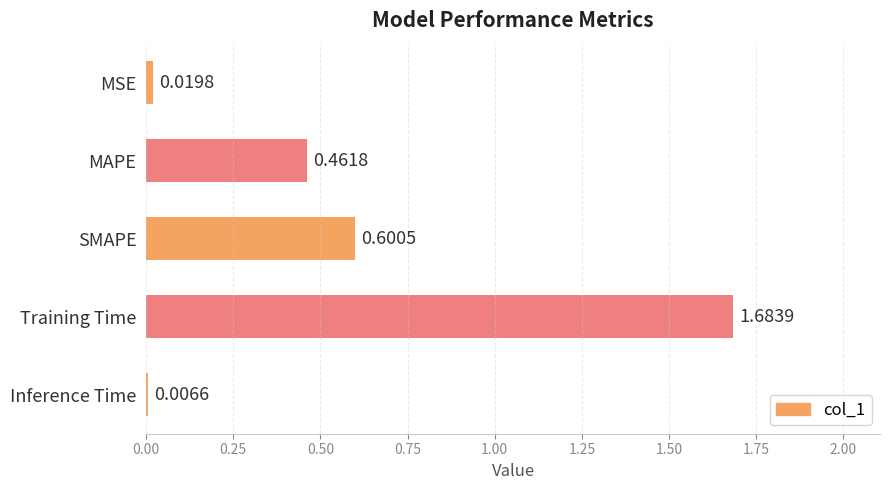

Rank the categories by value from lowest to highest.

Inference Time, MSE, MAPE, SMAPE, Training Time